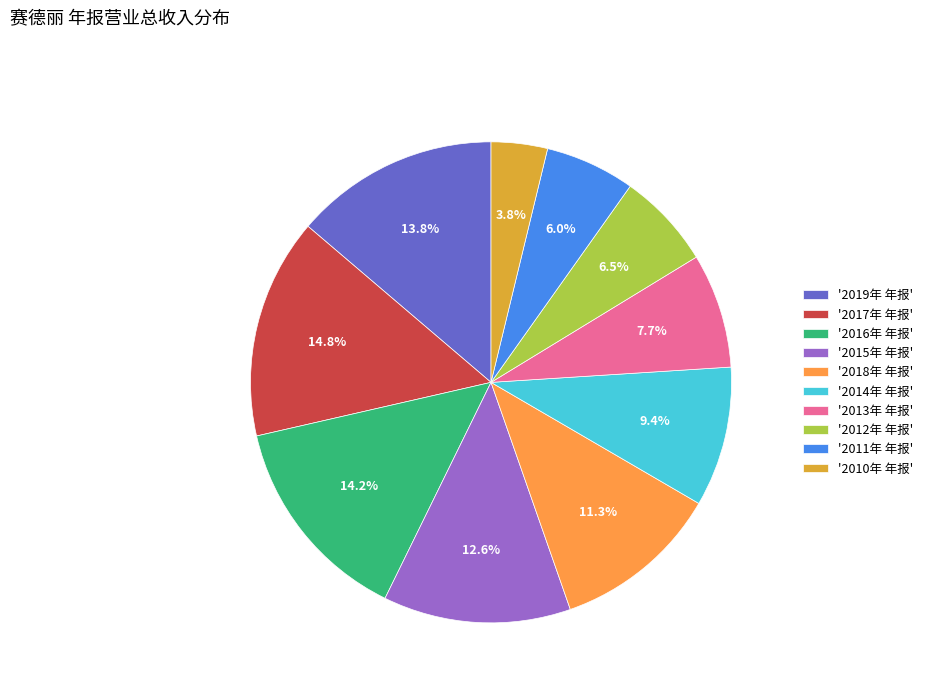

How many slices are in this pie chart?

10